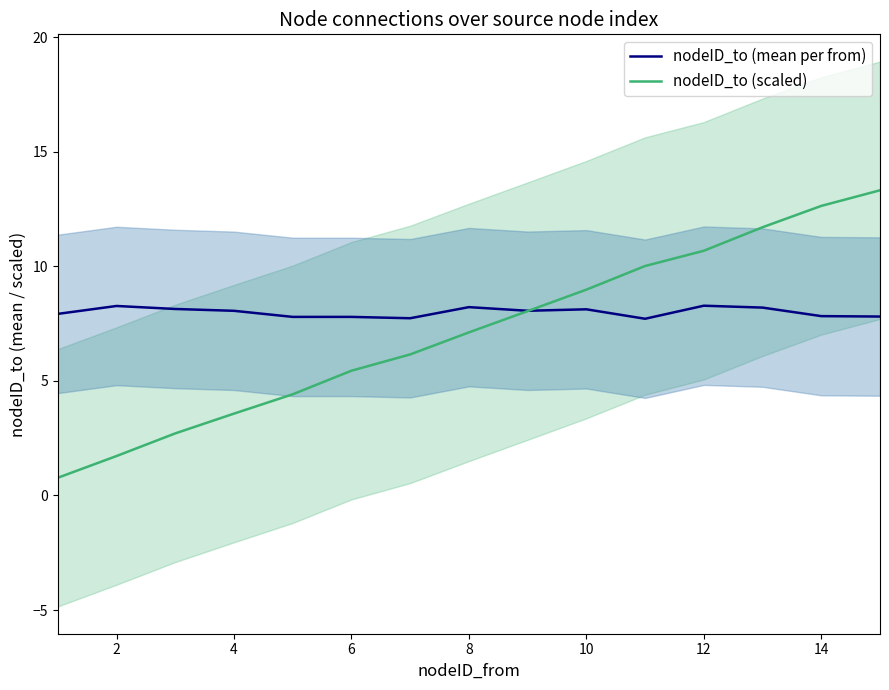

True or false: nodeID_to (scaled) has a value of 15.2 at 10.

False